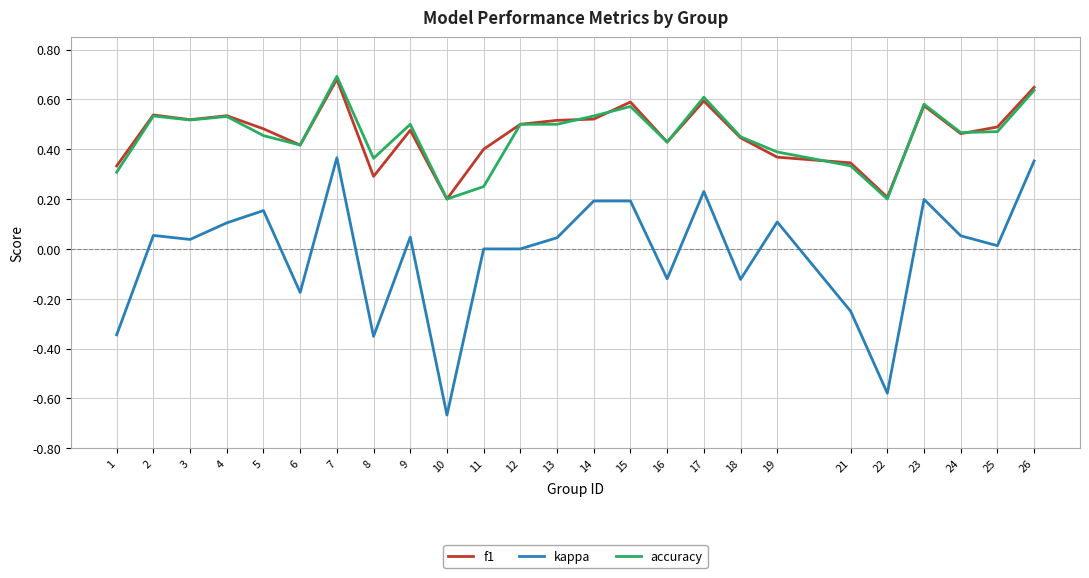

Is the value of f1 at 25 greater than the value of accuracy at 14?

No